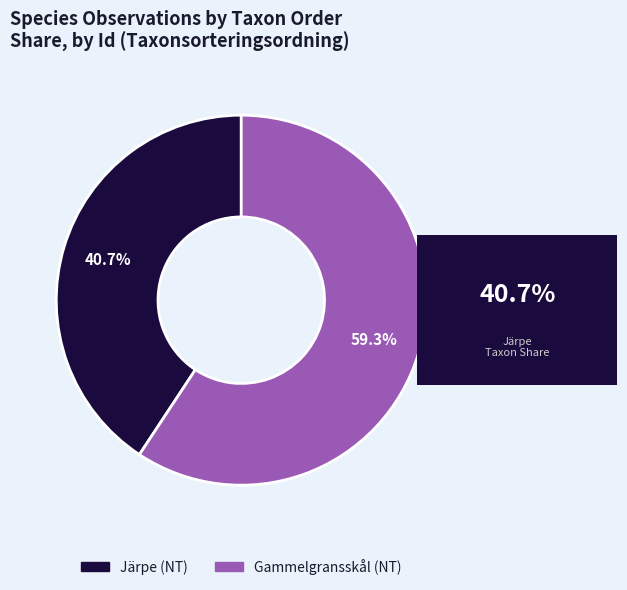

Does any single category account for the majority?

Yes